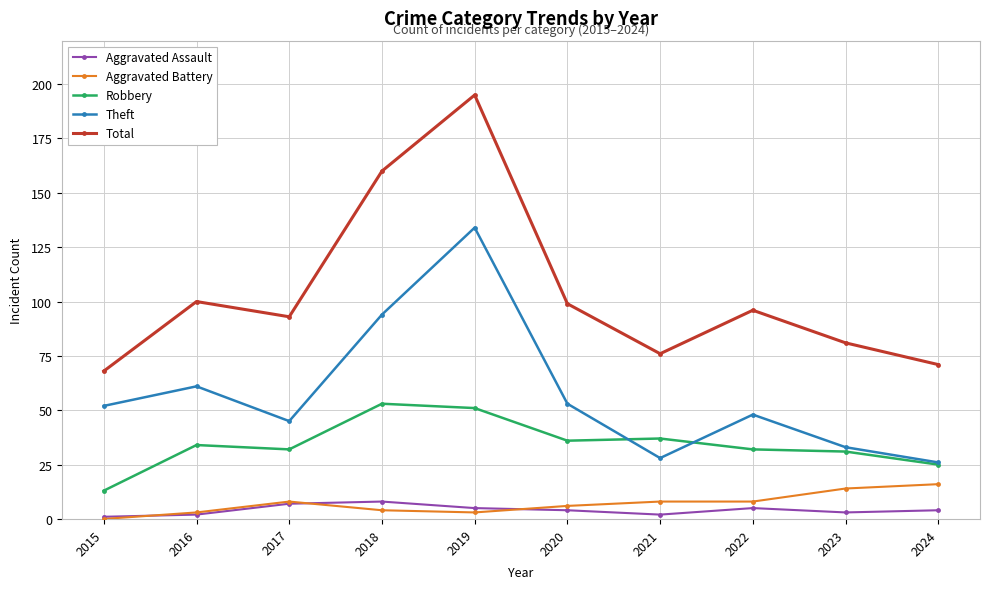

Which series has the largest total across all categories?

Total